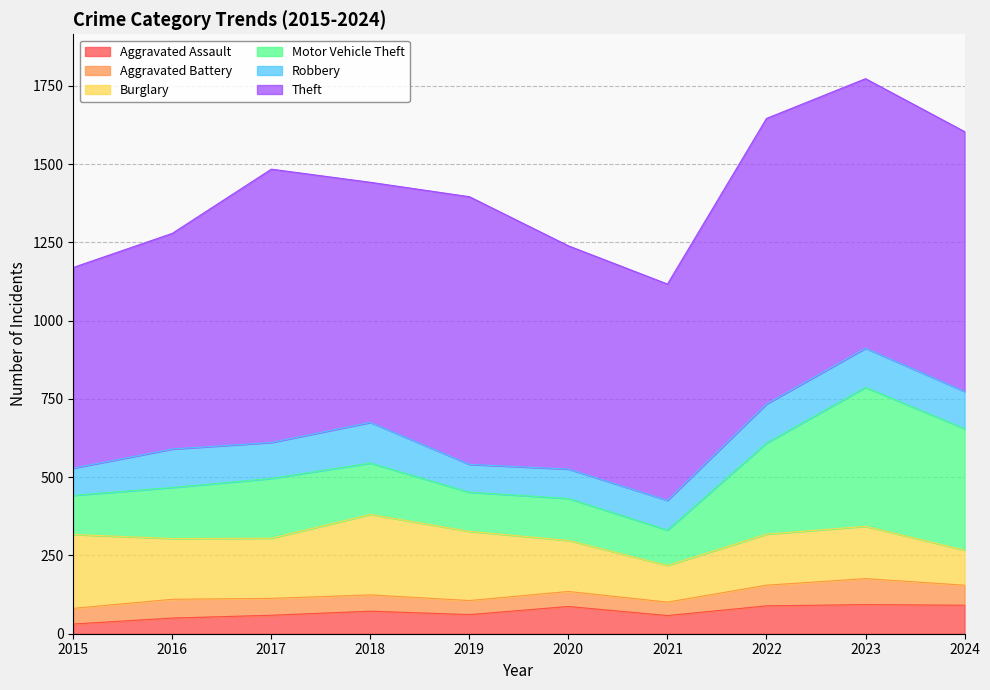

What is the difference between the maximum and minimum values in the Burglary series?

145